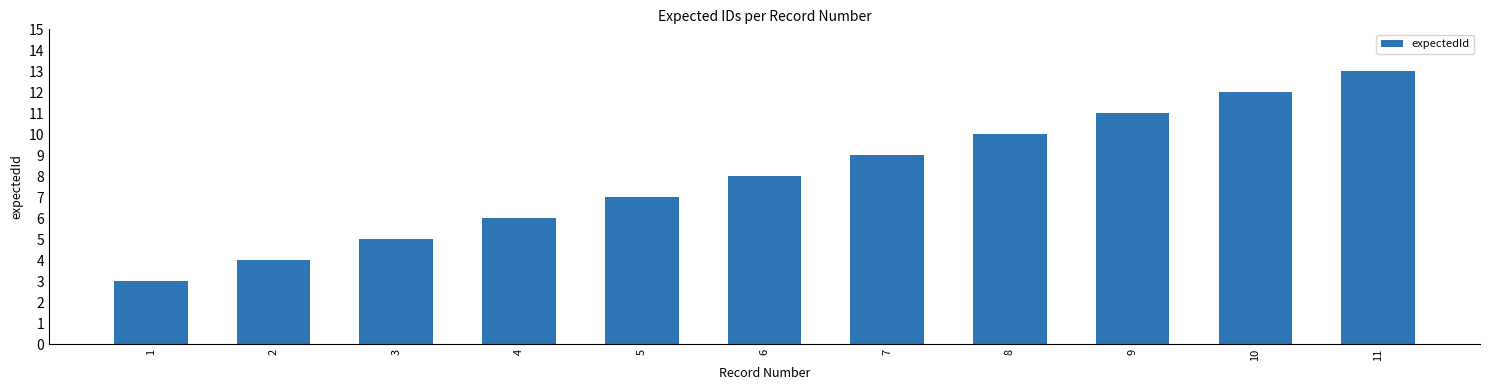

At which category does the chart reach its peak across all series?

11